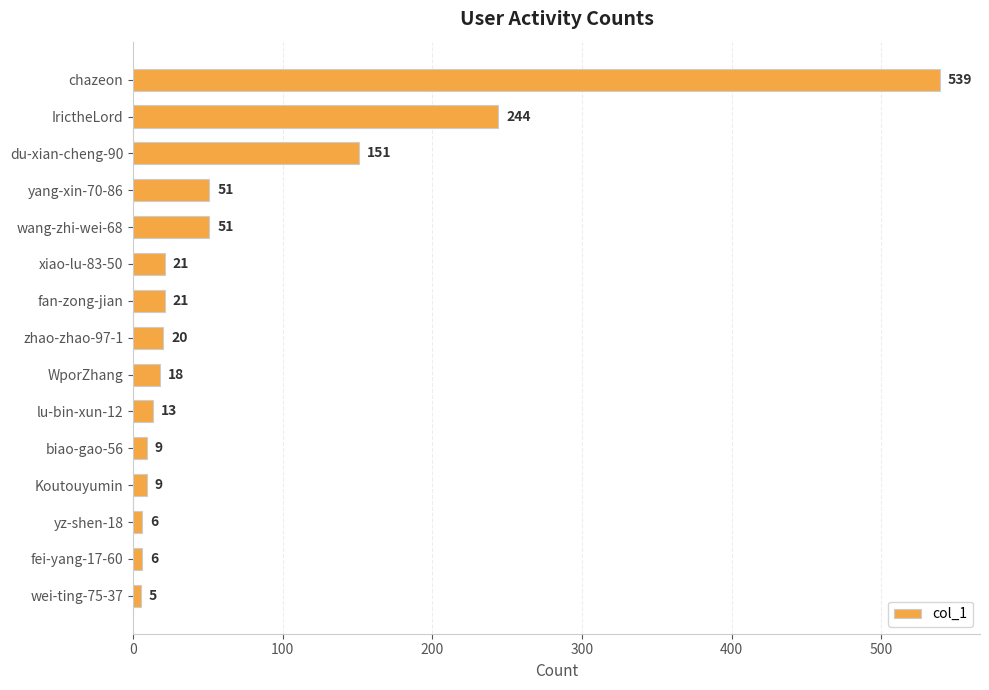

What is the label of the 4th bar from the top?

yang-xin-70-86